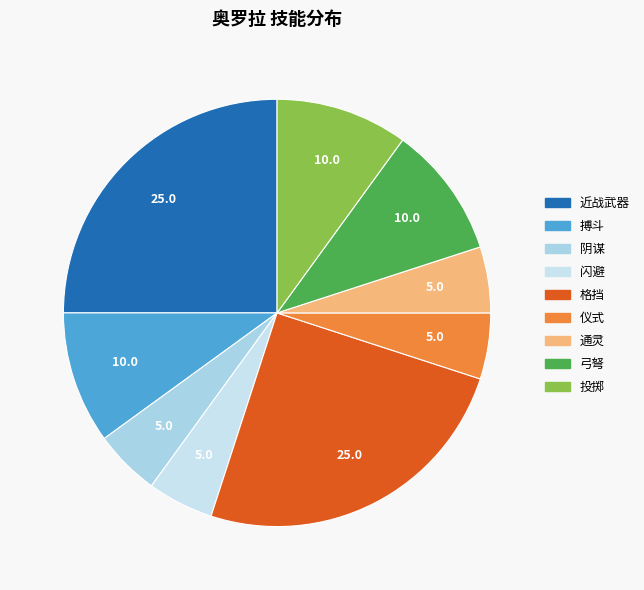

Count the number of slices in the pie.

9